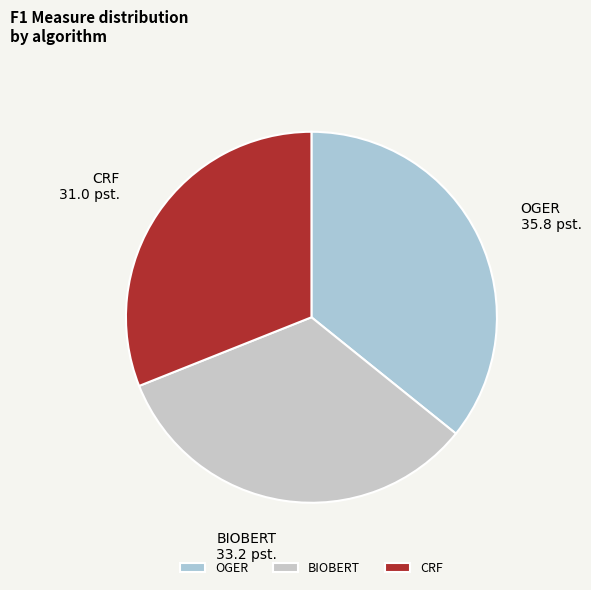

Is there any slice that represents more than half of the pie?

No